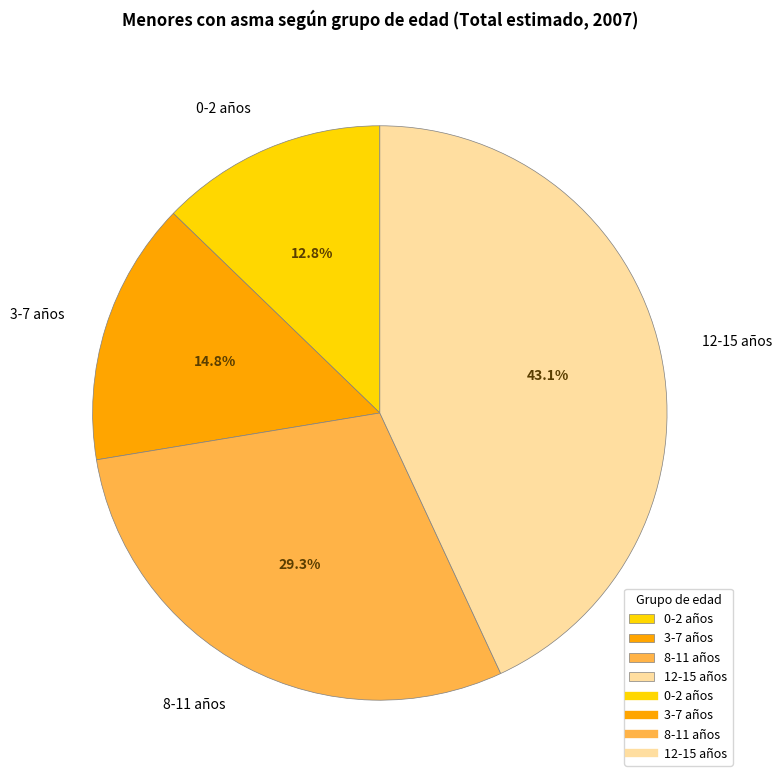

To the nearest percent, what is the average slice percentage?

25%